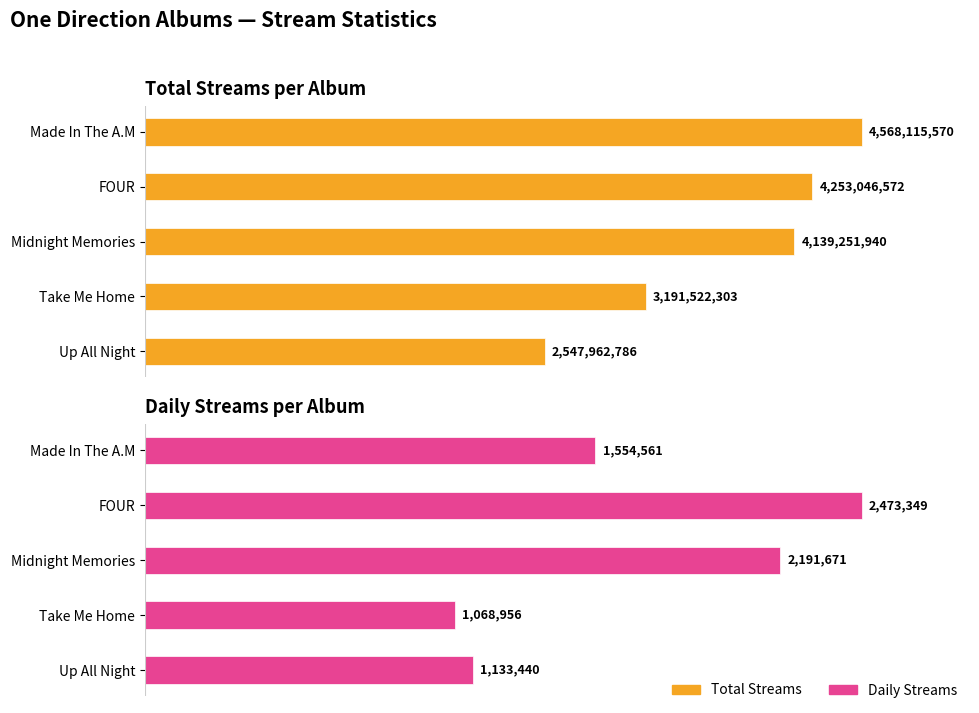

List the series in order of their peak value, lowest first.

Daily Streams, Total Streams